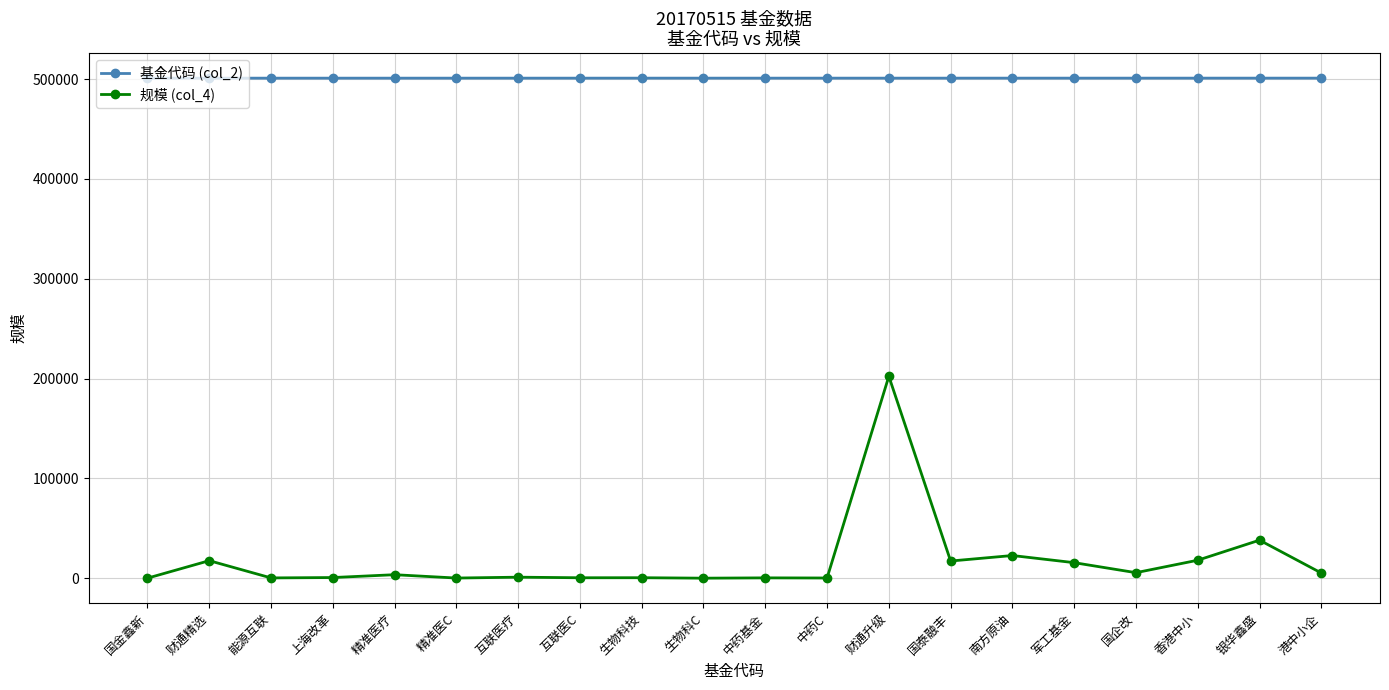

What is the difference between the highest and lowest values at 中药C?

500690.5